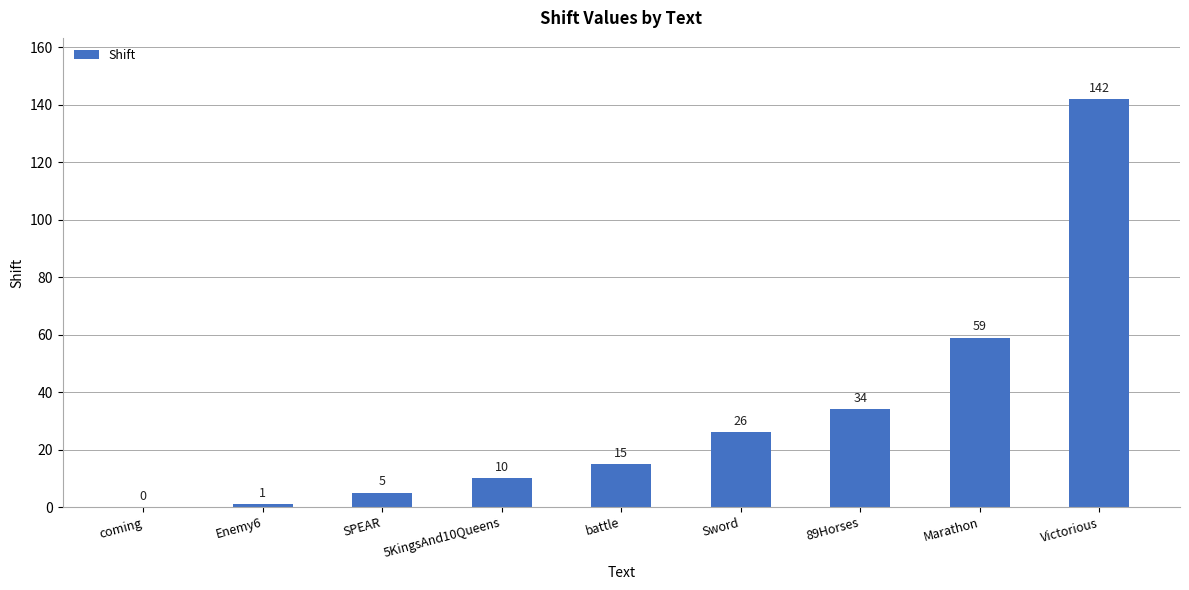

What is the ratio of the value at Marathon to the value at Sword?

2.3